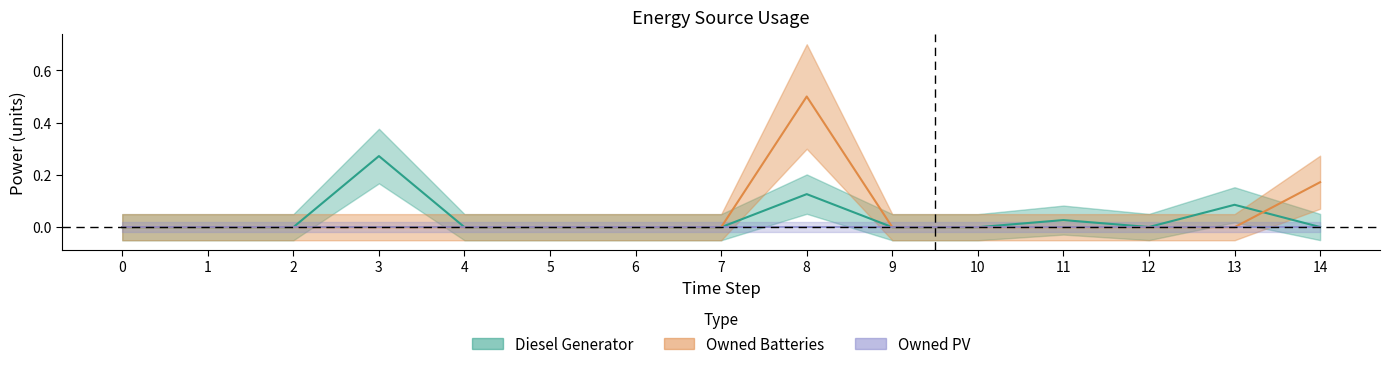

True or false: Owned Batteries has a value of 0.0 at 13.

True